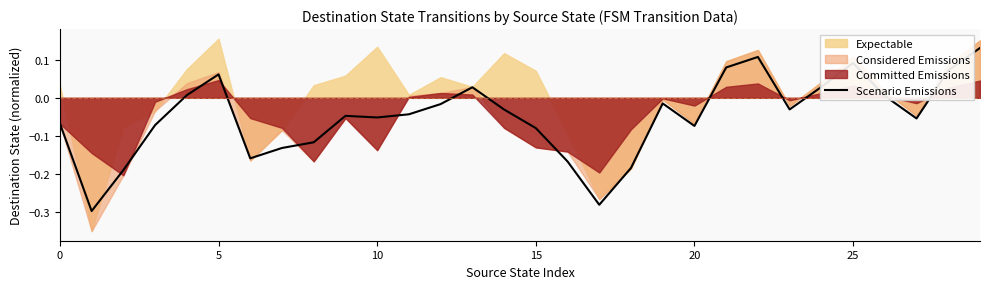

At which label is the value closest to 0?

26